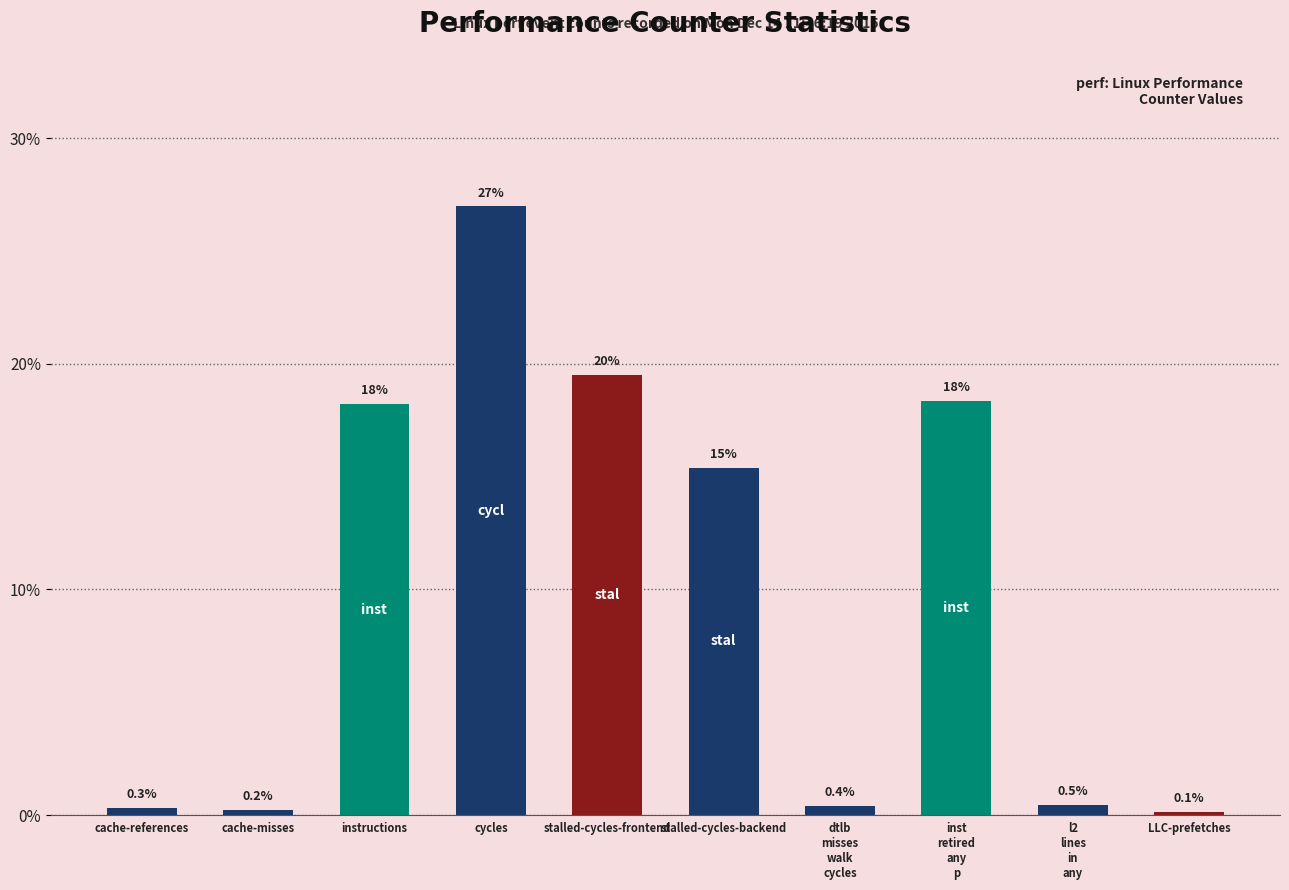

What is the value of the 7th bar from the left?

0.4